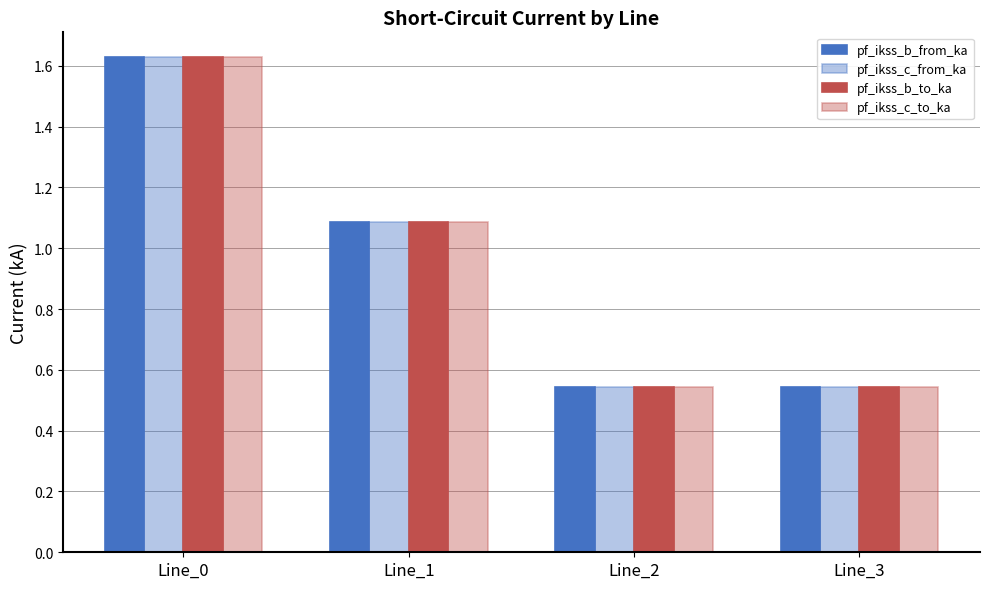

How many distinct data groups are displayed?

4